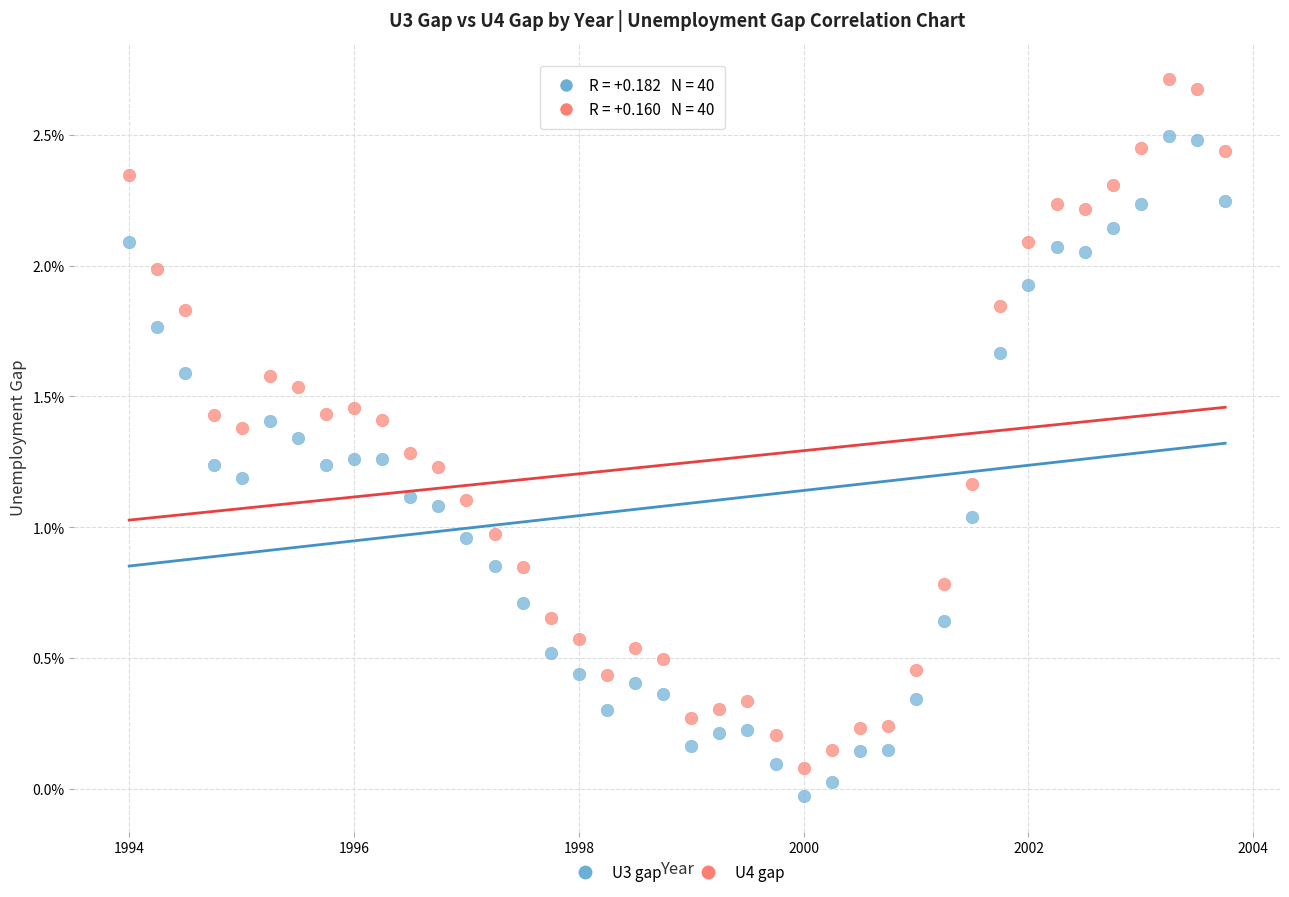

Which series has the largest Y range (max minus min)?

U4 gap